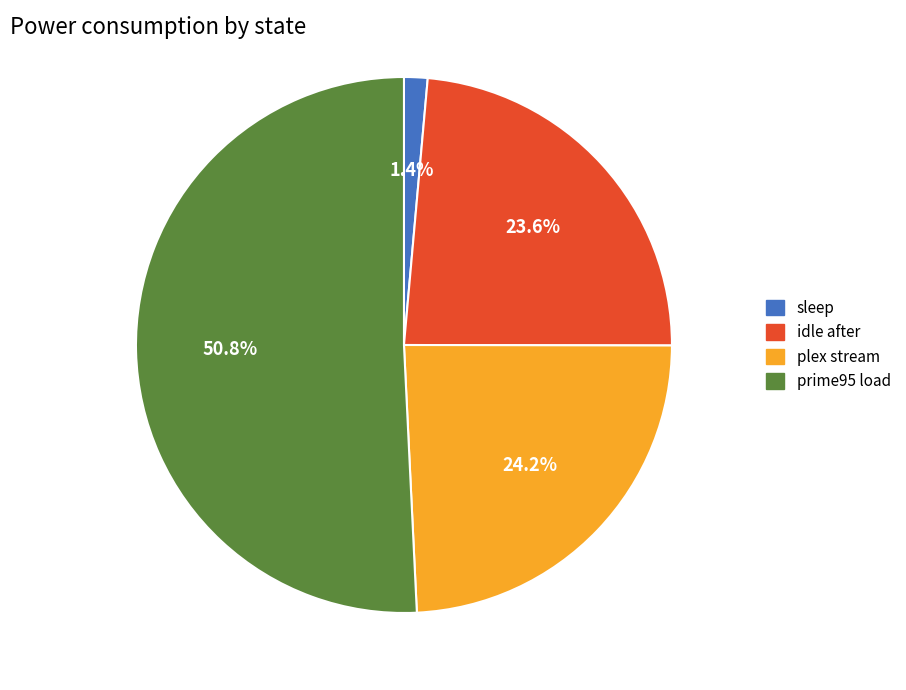

How much of the chart is everything except prime95 load?

49.2%